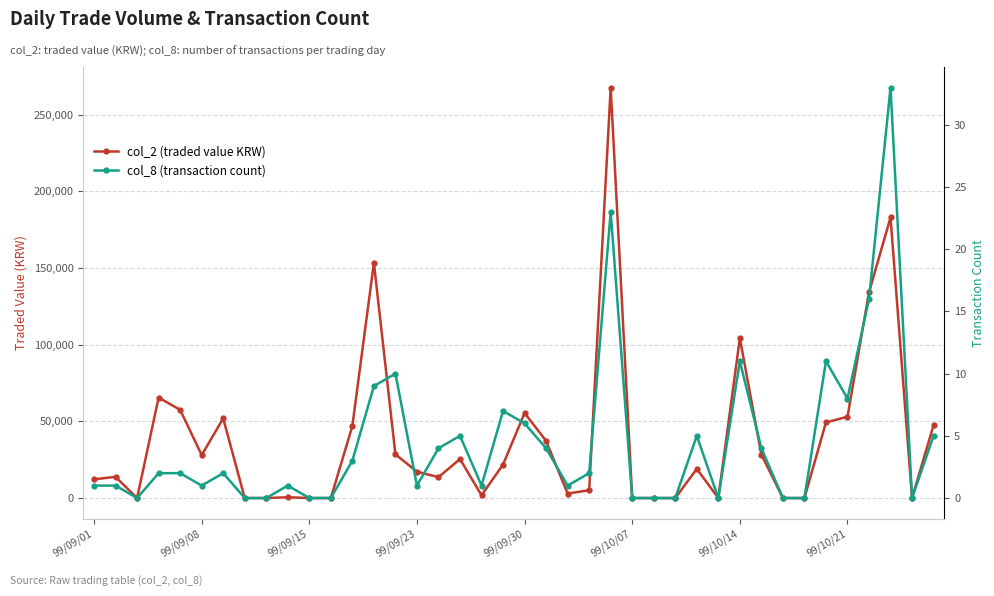

How many distinct data groups are displayed?

2